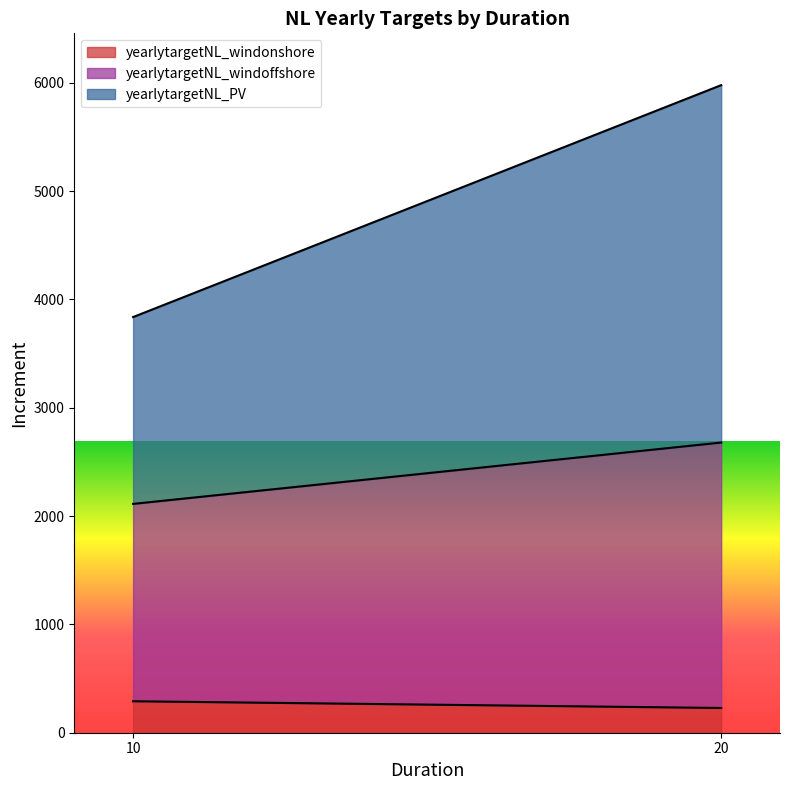

Reading left to right, what are all the values shown in this chart?

yearlytargetNL_windonshore: 290.5	228.4
yearlytargetNL_windoffshore: 1821.6	2450.0
yearlytargetNL_PV: 1724.3	3298.8